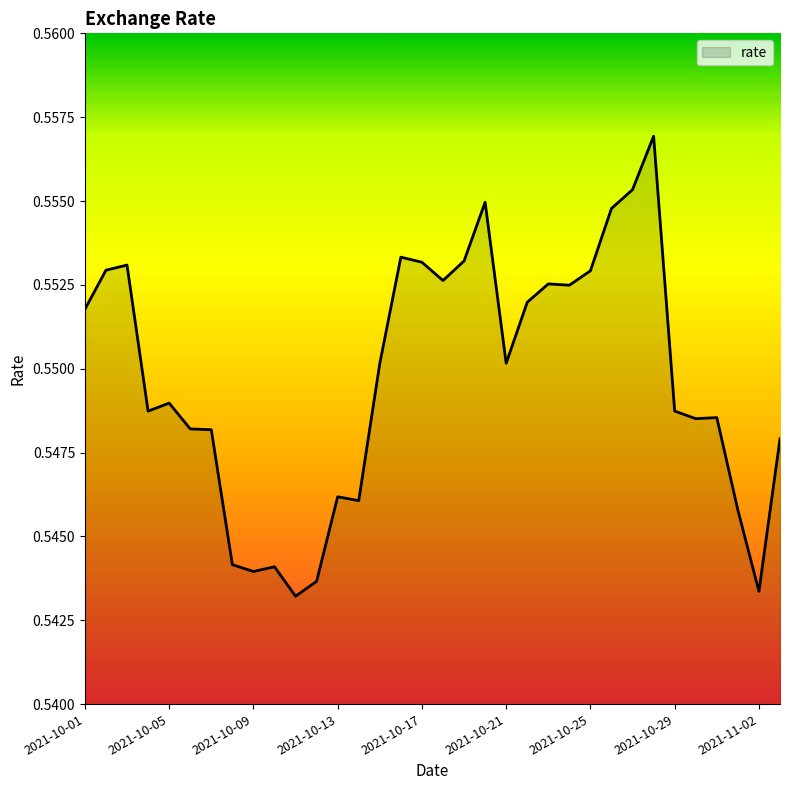

What is the label of the 30th point from the left?

2021-10-30